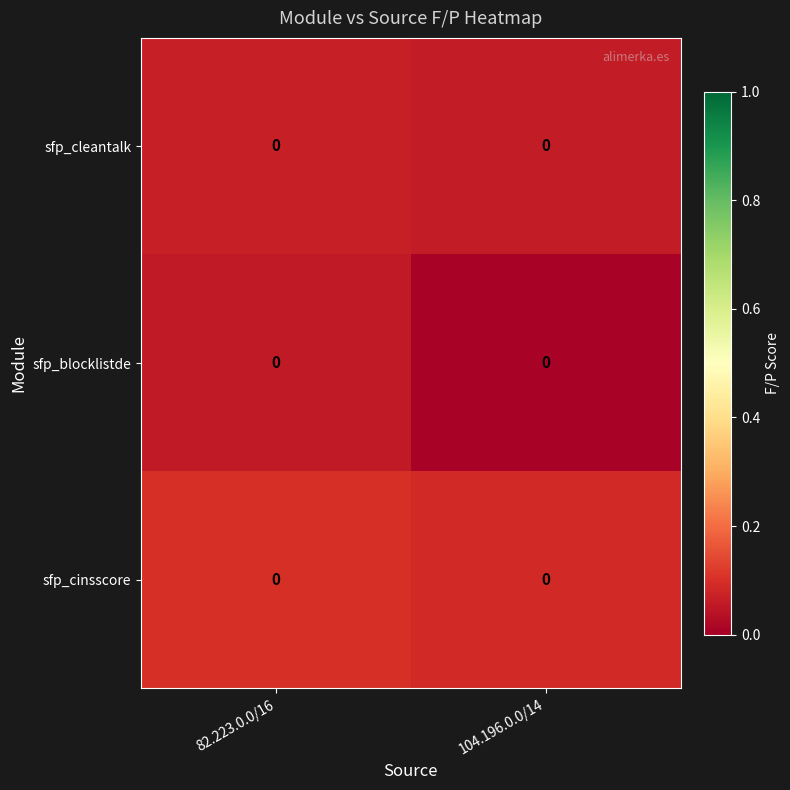

At which category is the sum across all series the highest?

82.223.0.0/16